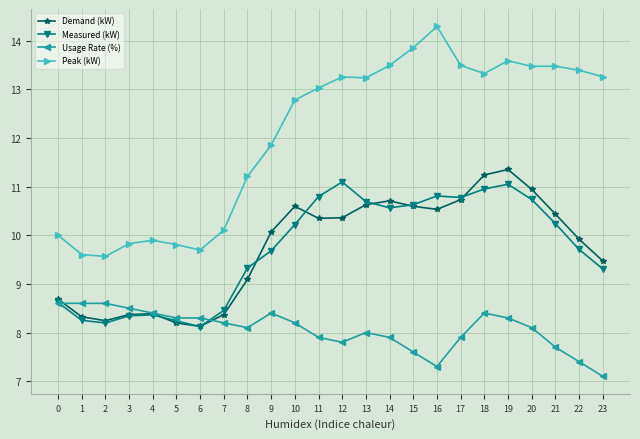

True or false: Measured (kW) has a value of 10.7 at 13.

True